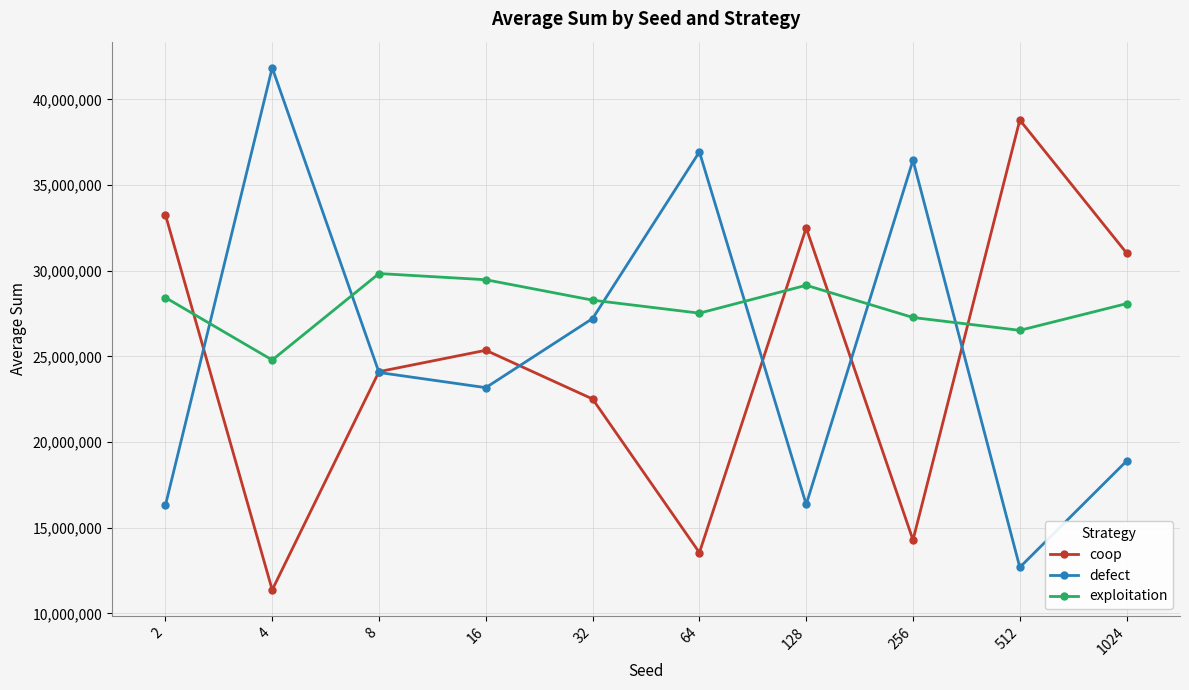

Where do exploitation and defect first cross each other?

2 and 4